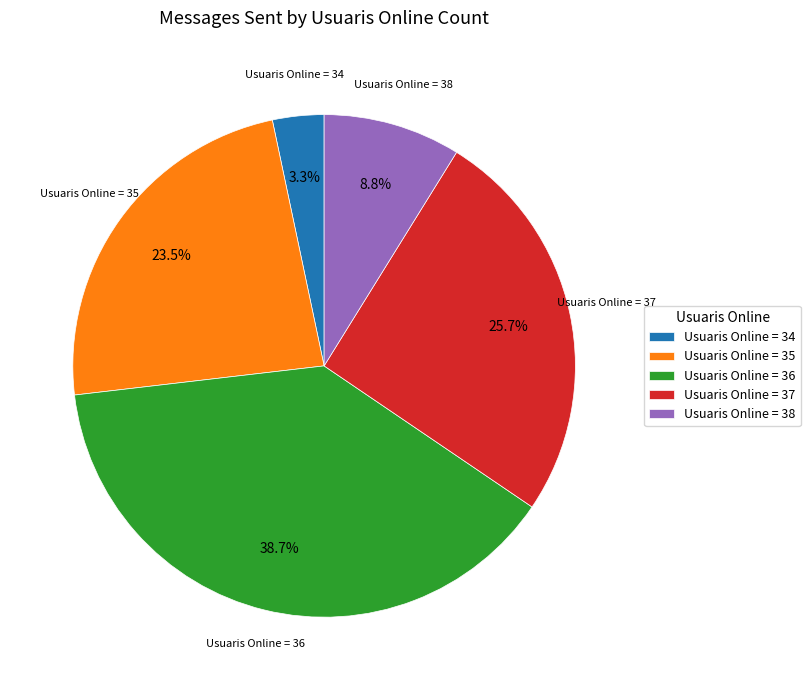

Combined, what portion of the pie is Usuaris Online = 36 and Usuaris Online = 38?

47.5%